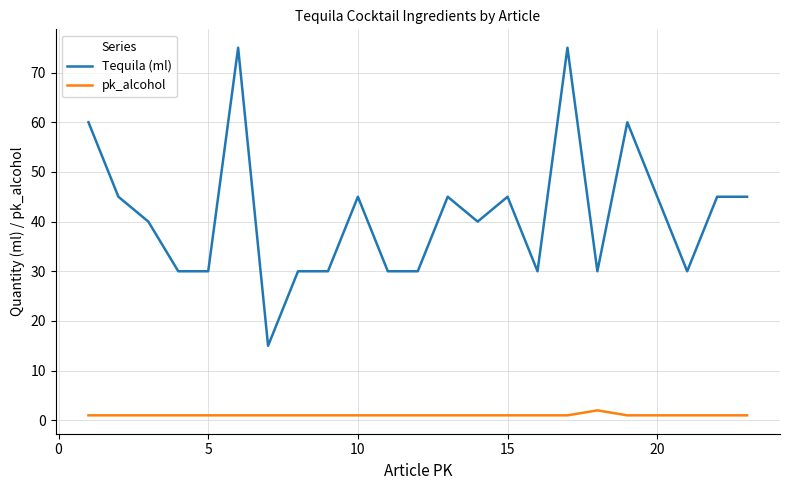

Does the chart have visible grid lines?

Yes